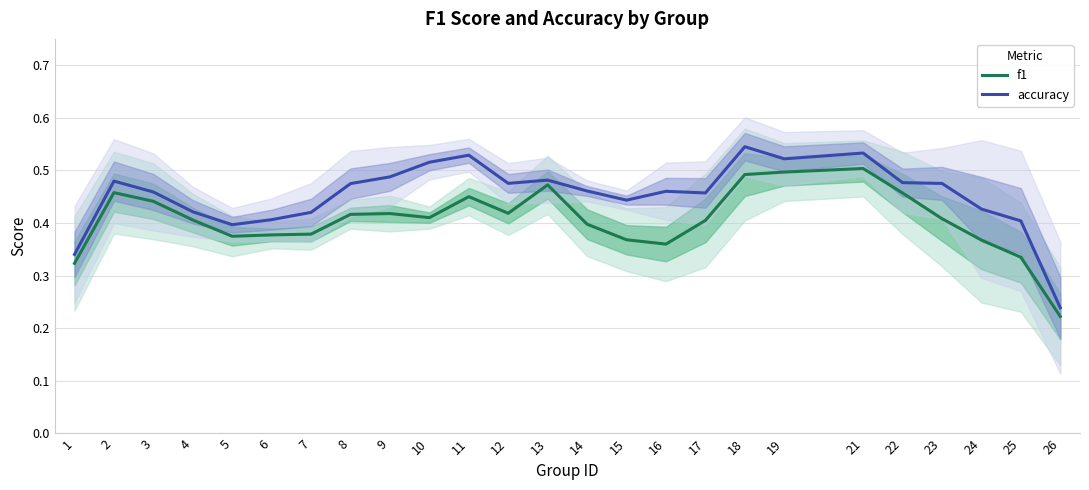

True or false: accuracy and f1 cross at least once.

False